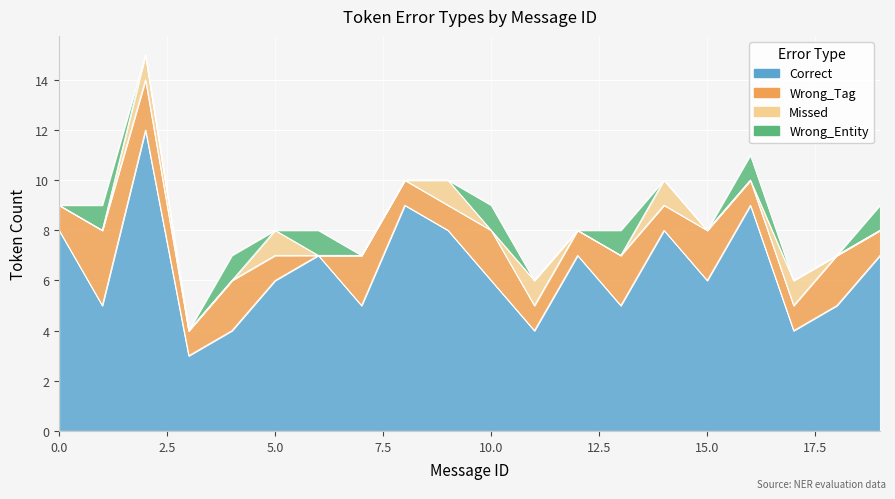

What are all the series names shown in the legend?

Correct, Wrong_Tag, Missed, Wrong_Entity